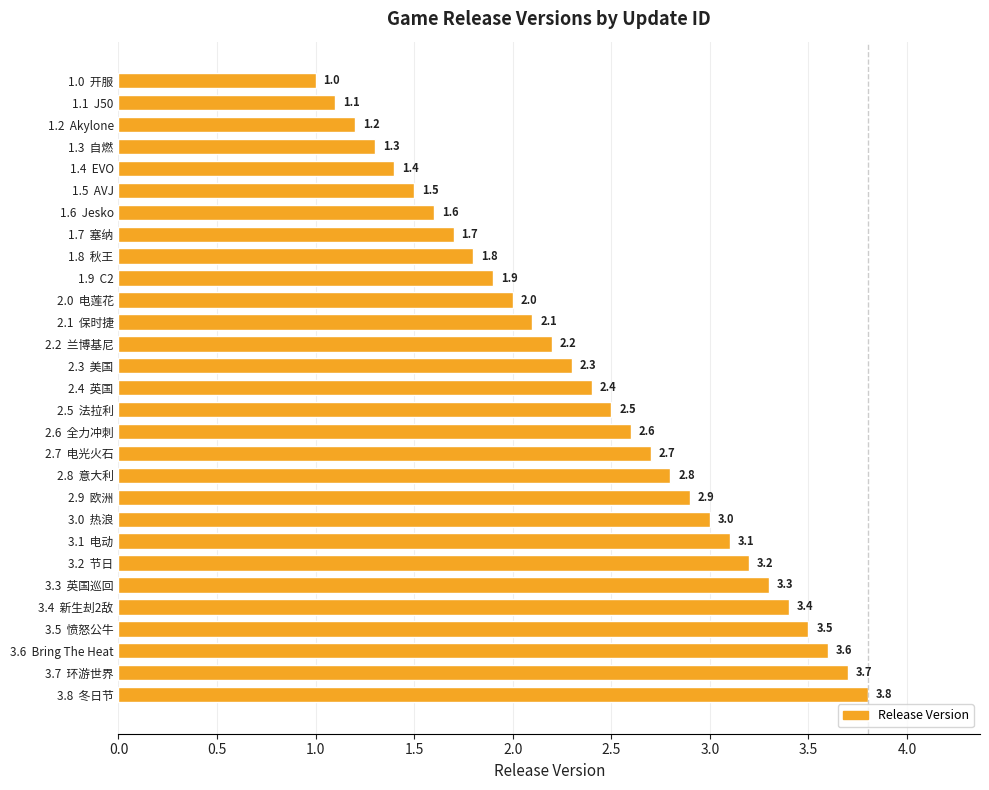

What is the approximate value at 1.5  AVJ?

1.5